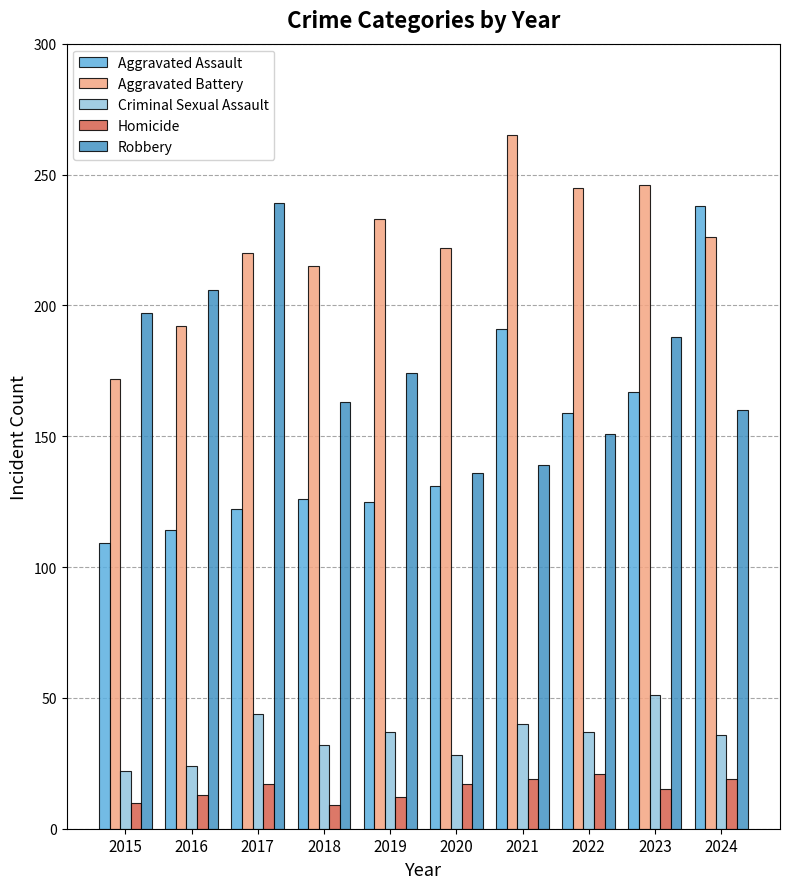

What are all the series names shown in the legend?

Aggravated Assault, Aggravated Battery, Criminal Sexual Assault, Homicide, Robbery